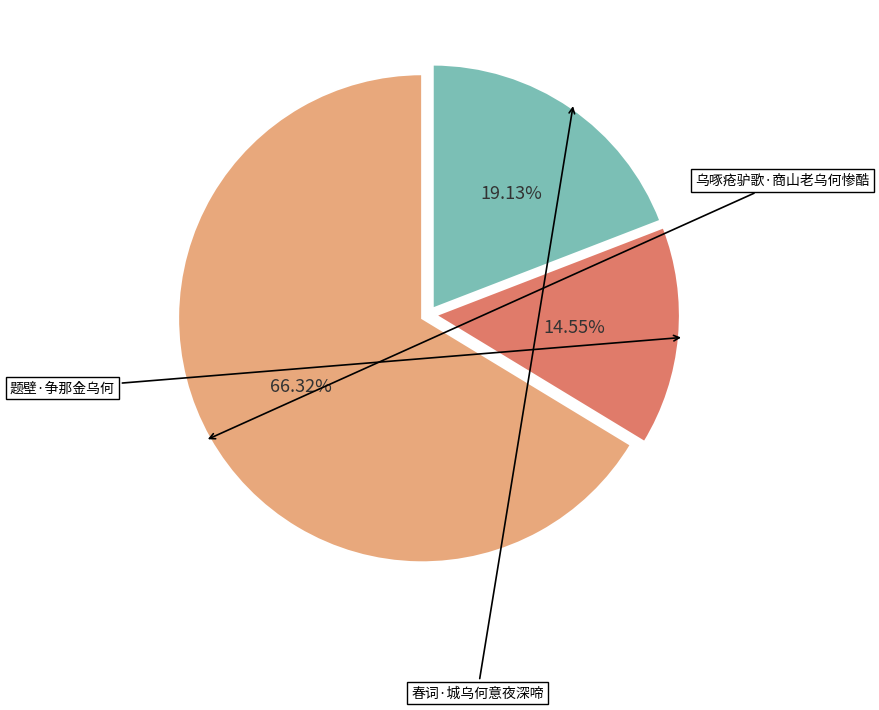

Which has a higher value, 乌啄疮驴歌·商山老乌何惨酷 or 春词·城乌何意夜深啼?

乌啄疮驴歌·商山老乌何惨酷